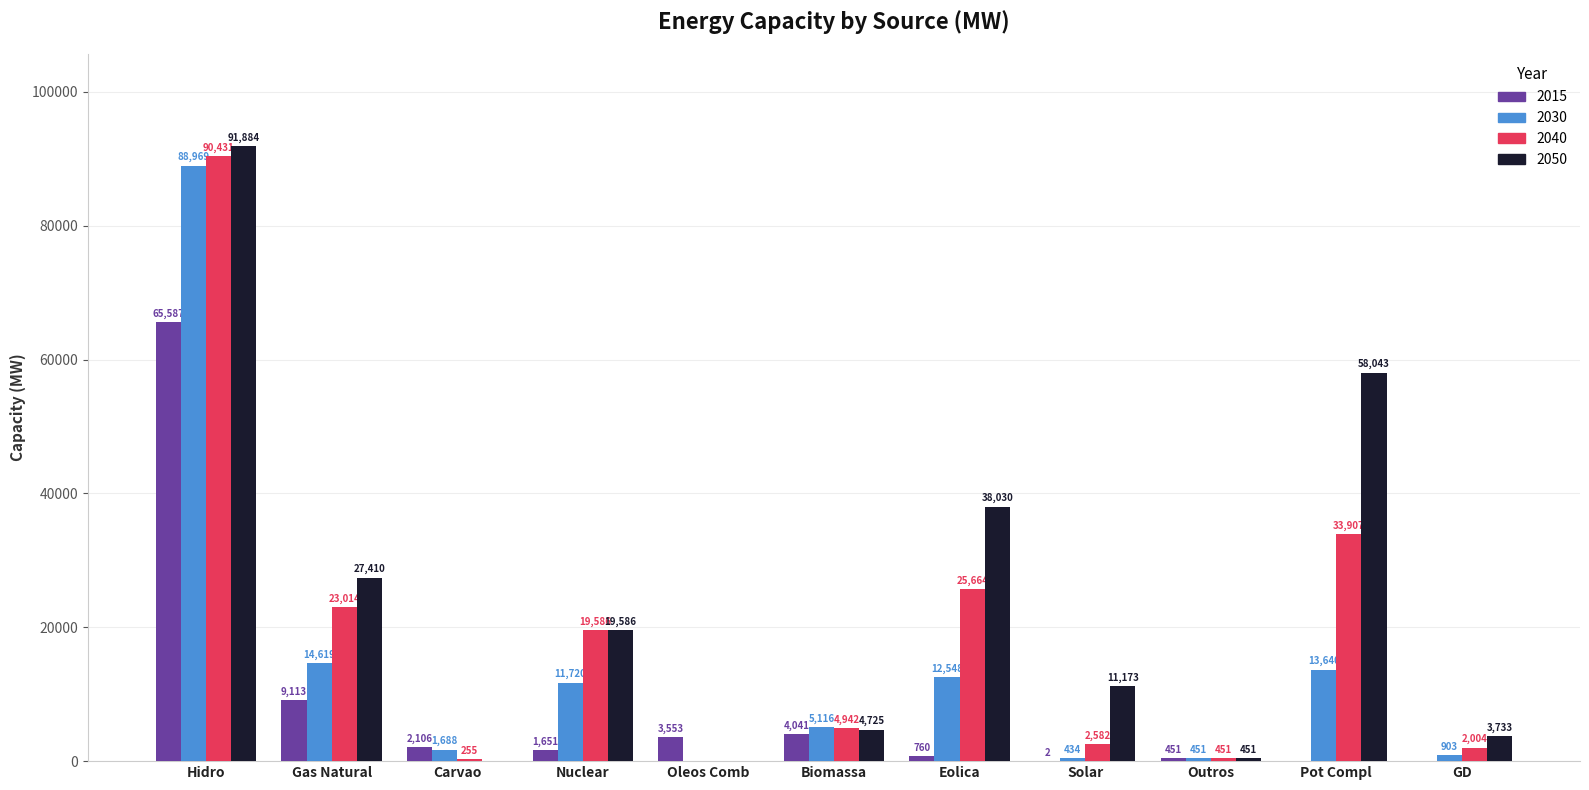

Is the value of 2015 at Gas Natural greater than the value of 2030 at Hidro?

No